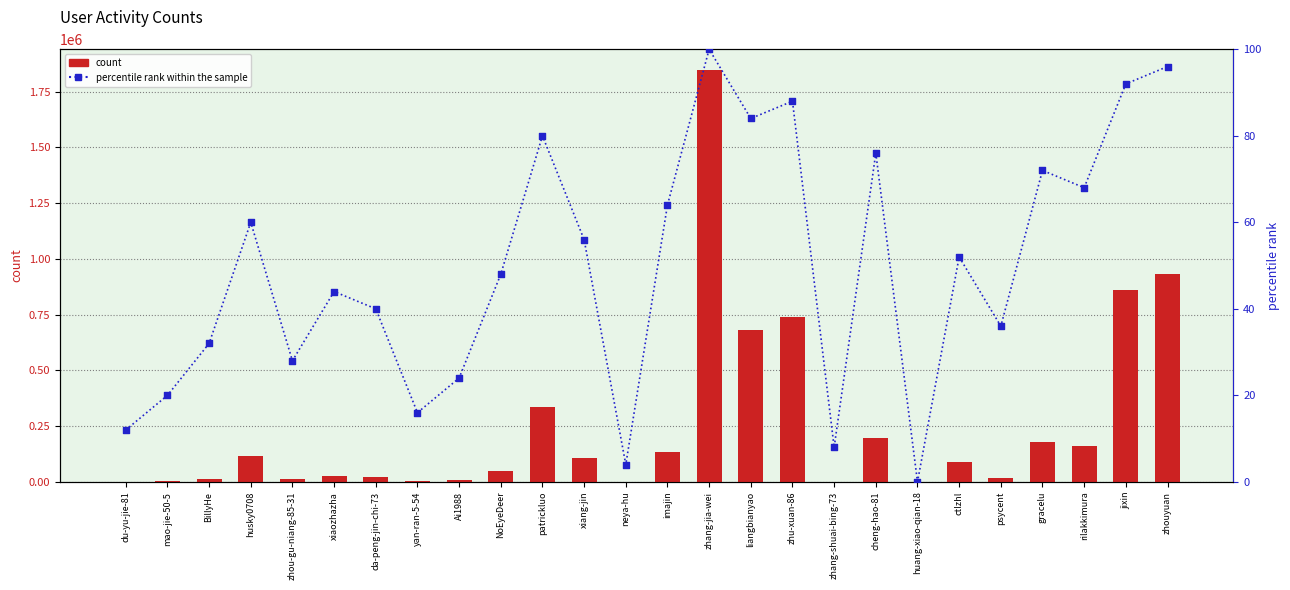

What is the total value across all series at xiaozhazha?

24431